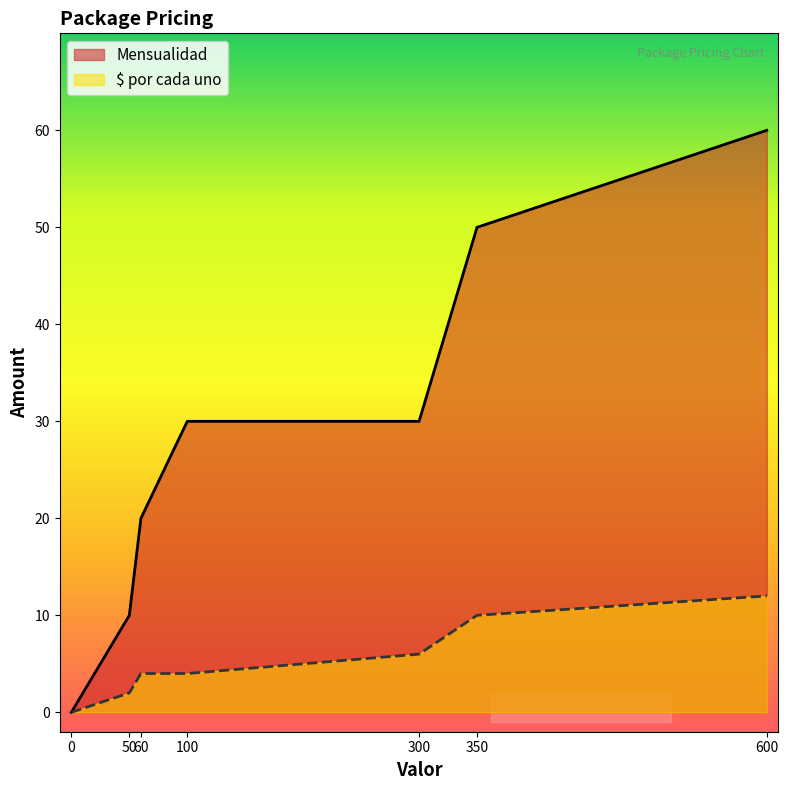

At which category does the chart reach its peak across all series?

600